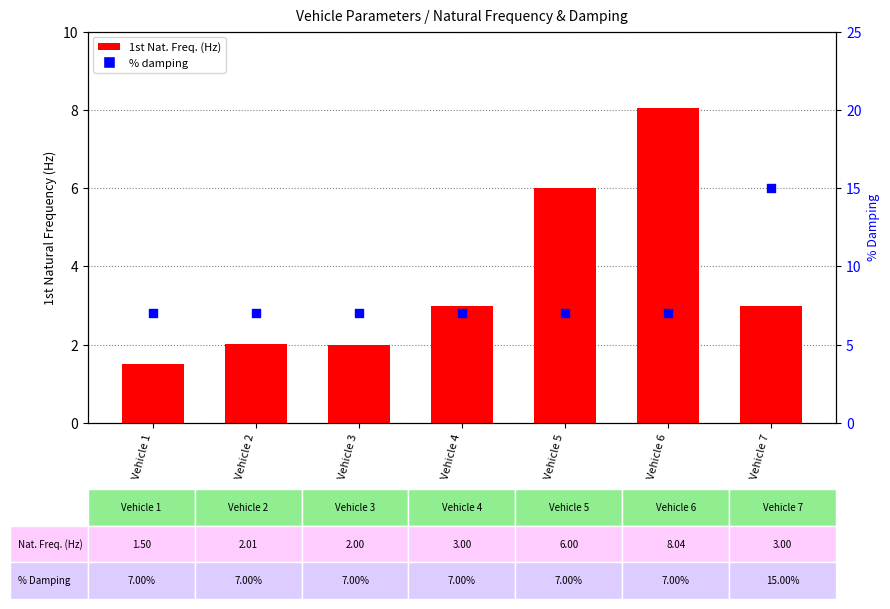

Which series contains the highest Y value?

% damping